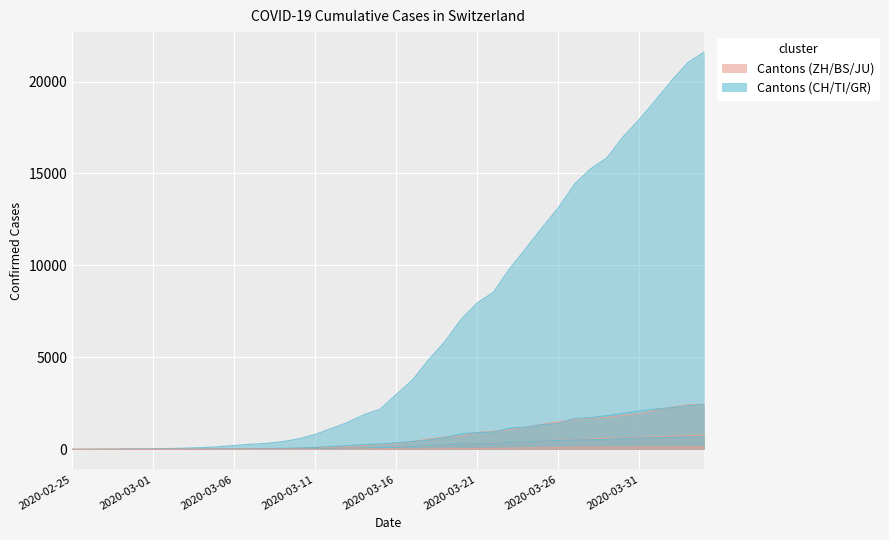

How many distinct data groups are displayed?

6